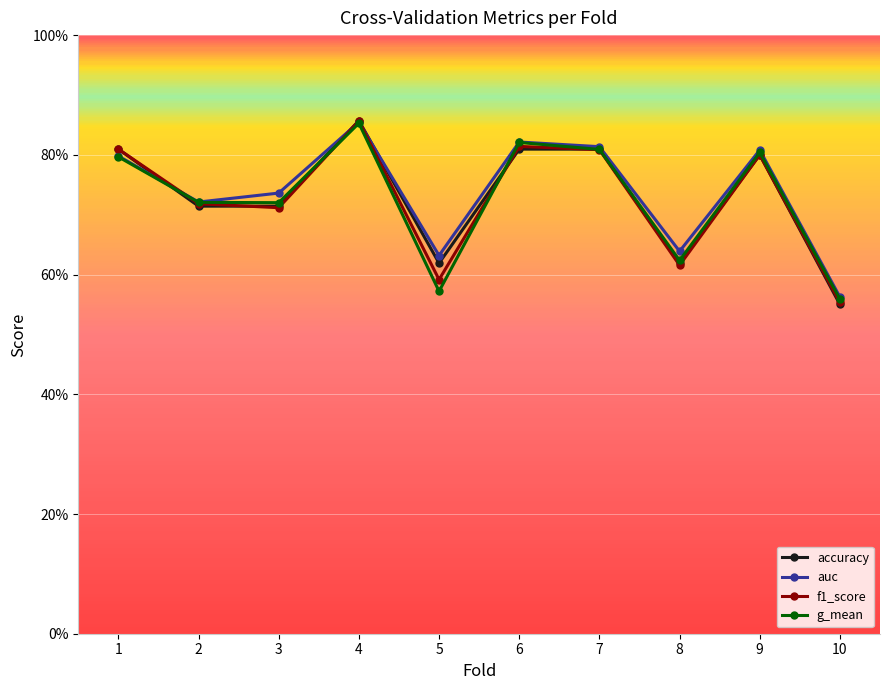

What are all the series names shown in the legend?

accuracy, auc, f1_score, g_mean